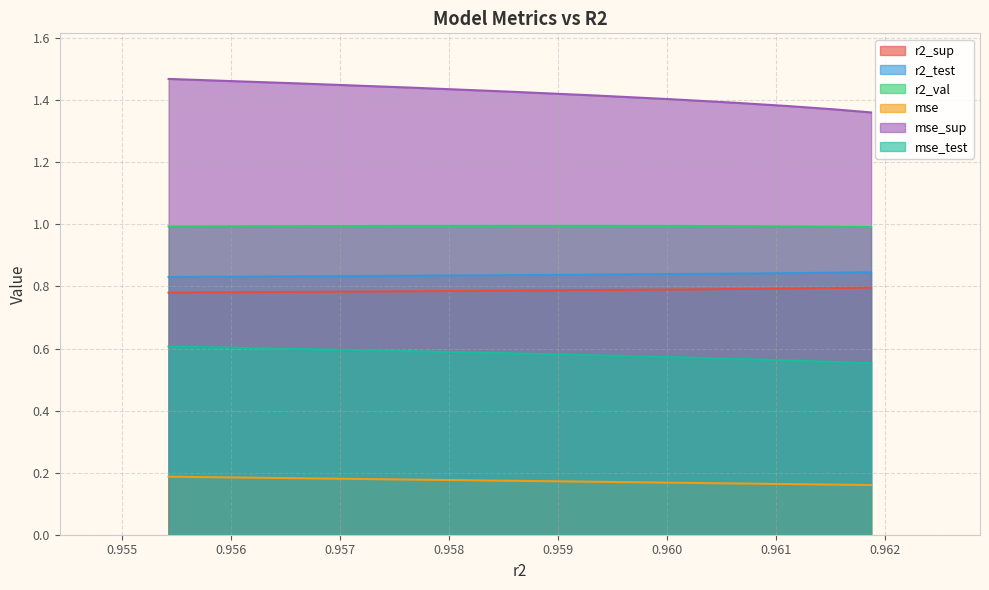

True or false: r2_test and mse_sup intersect in this chart.

False